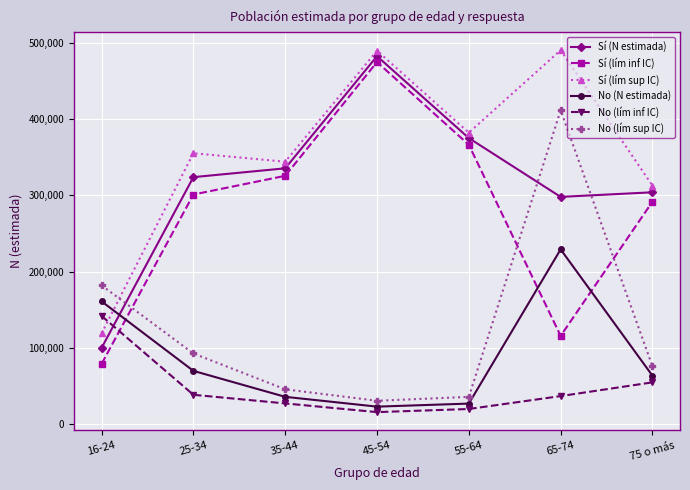

The value of Sí (lím inf IC) at 16-24 is 132395. True or false?

False